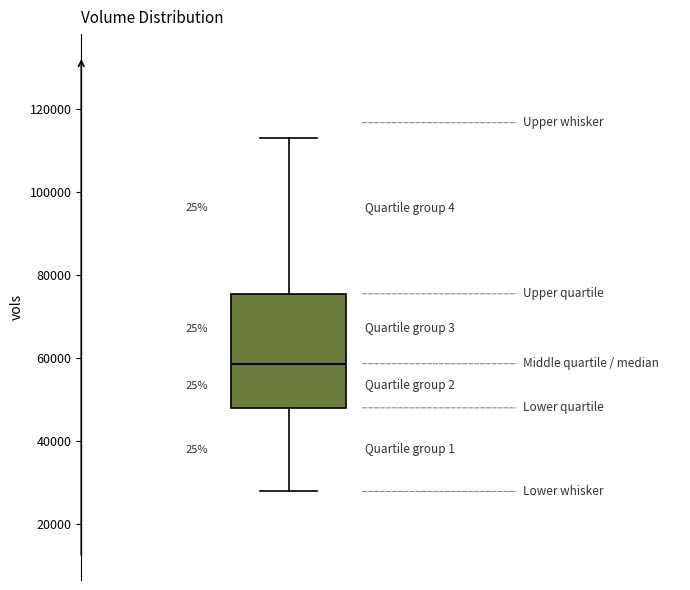

Where does the lower whisker of the box end on the y-axis? The values are not printed on the chart, so give them approximately, as read against the axis.

28000